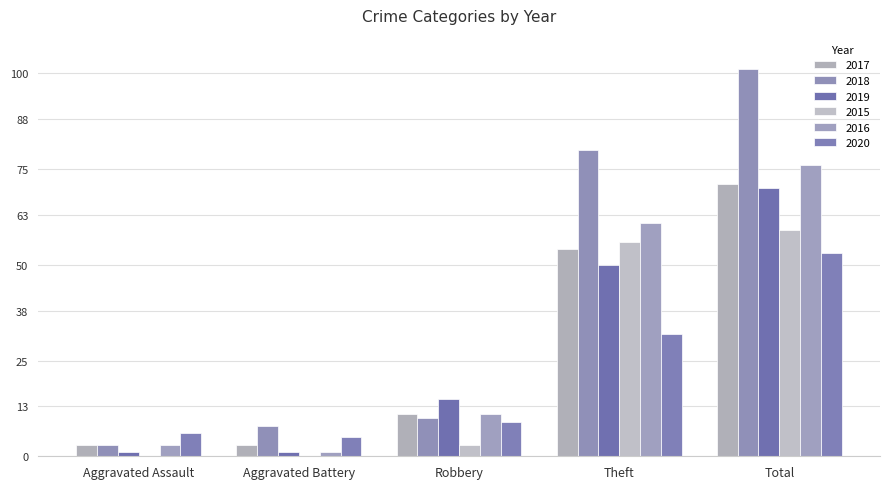

What is the label of the 2nd bar from the right?

Theft